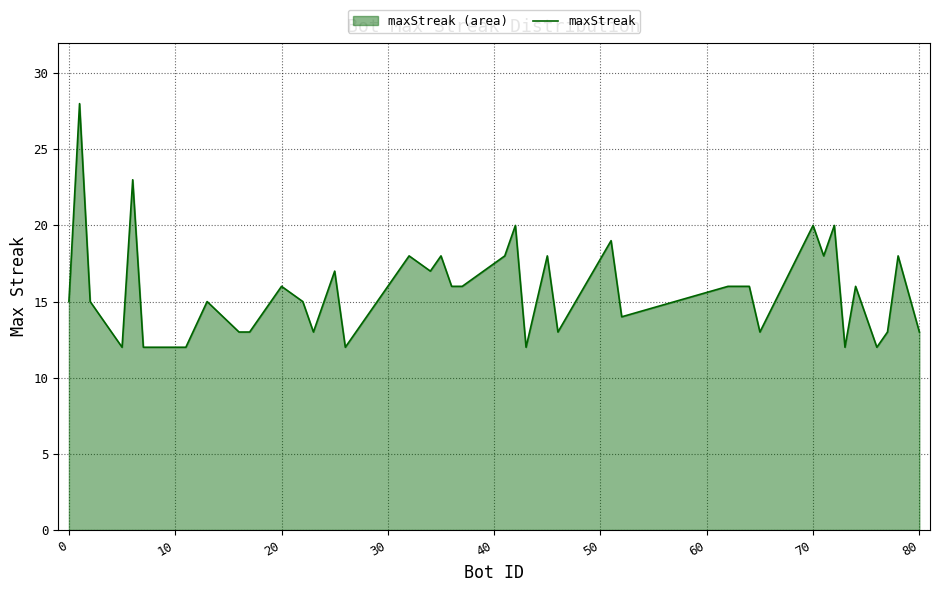

What is the difference between the maximum and minimum values?

16